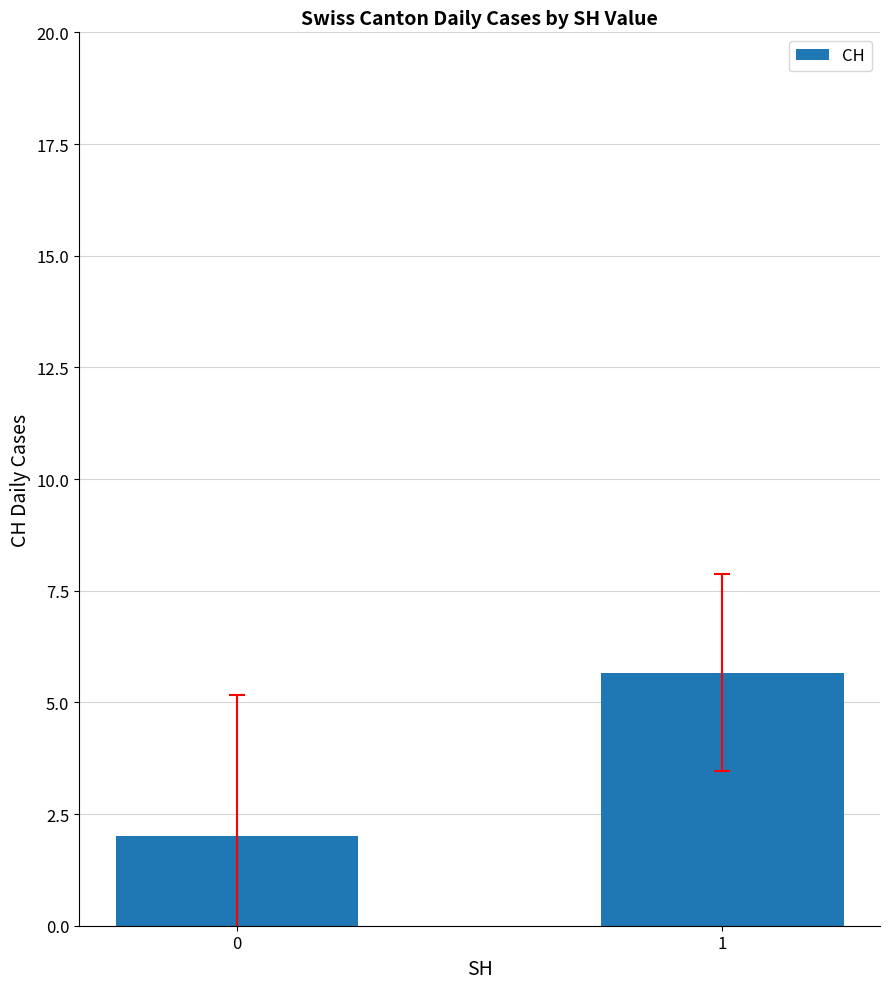

What is the average value?

3.8